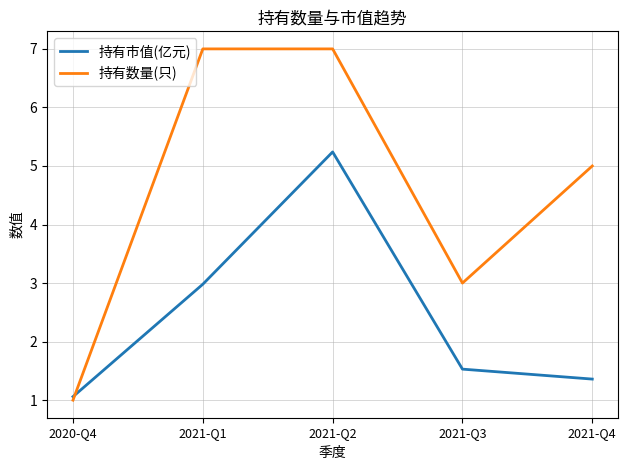

What is the difference between the highest and lowest values at 2021-Q4?

3.6